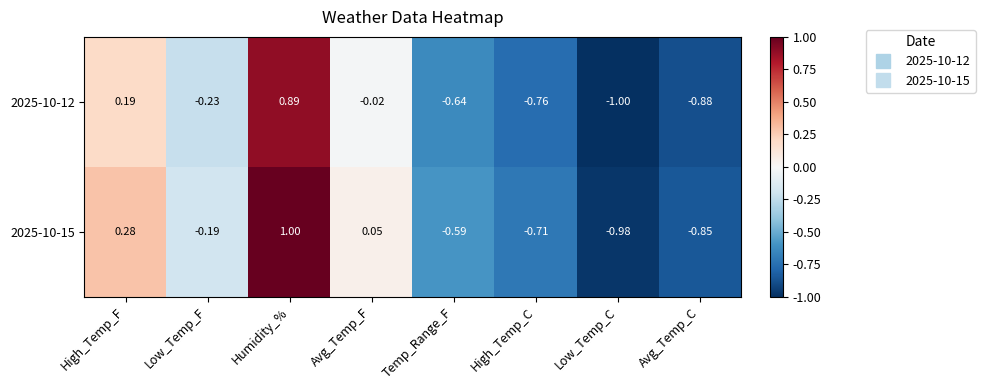

How many categories are shown in the chart?

8